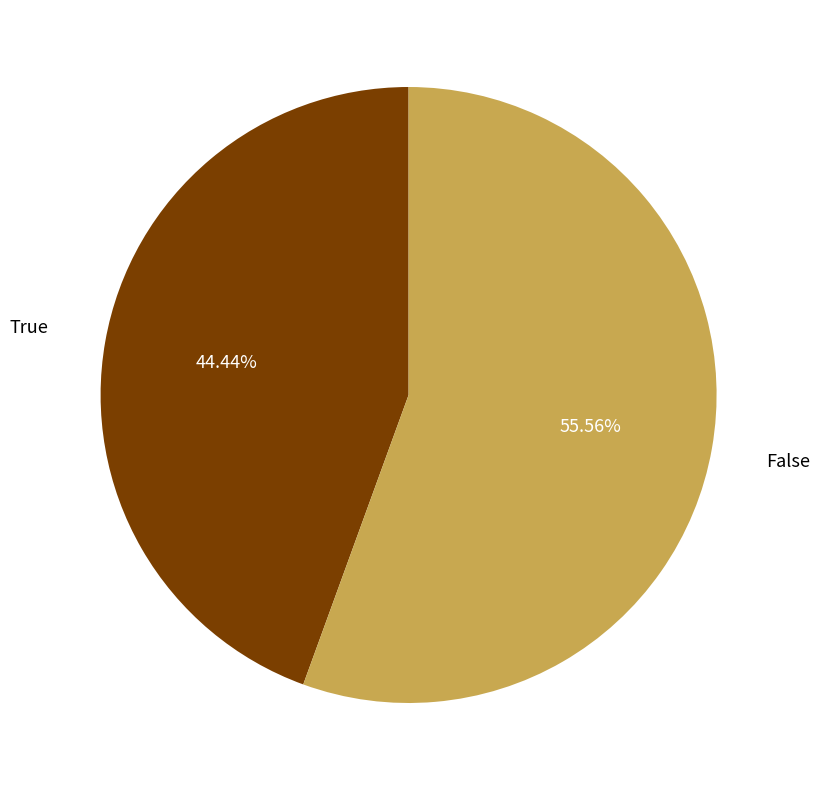

Is False the majority of the pie?

Yes